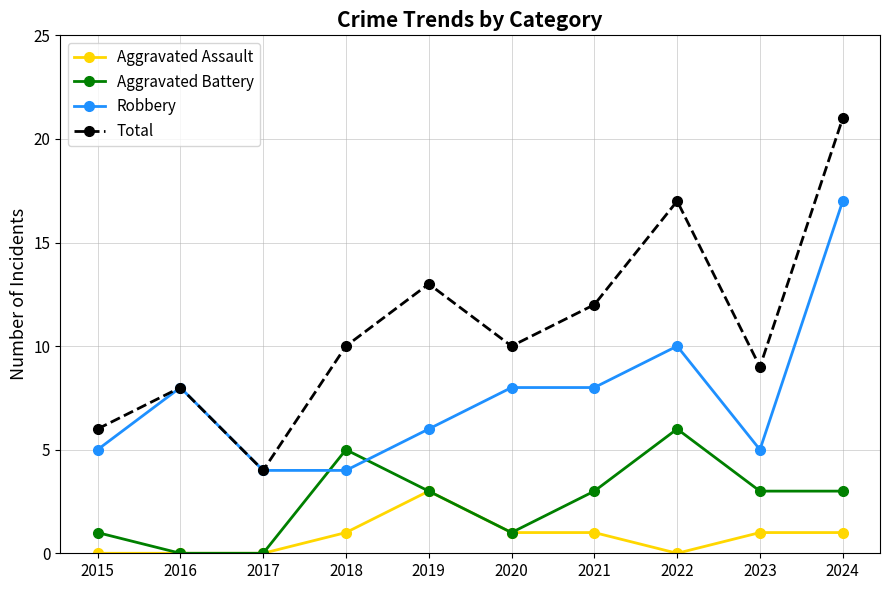

Which series changed the most between 2020 and 2022?

Total